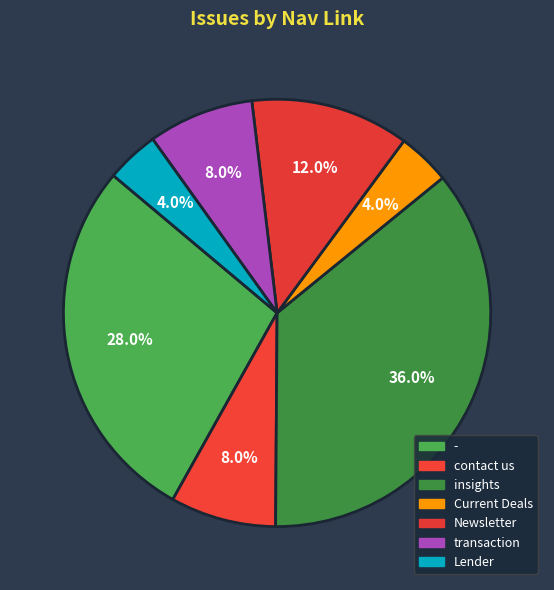

How many segments does this pie chart have?

7